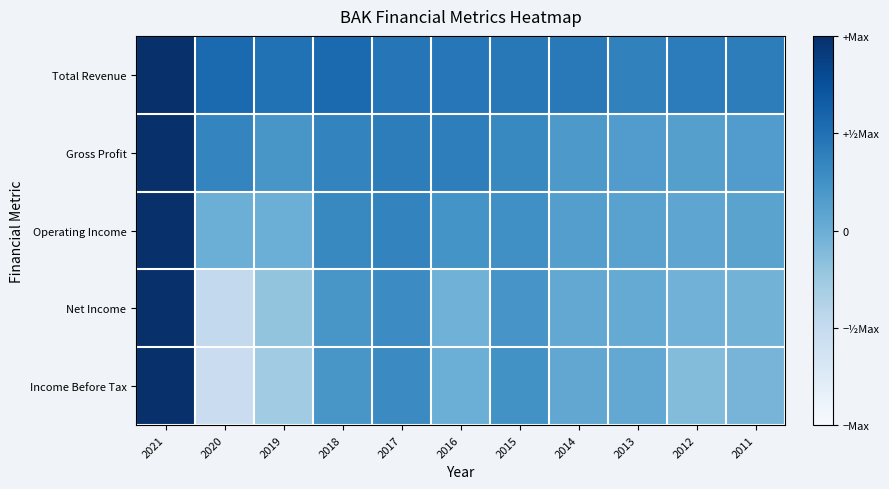

At how many categories does at least one series exceed 0?

11